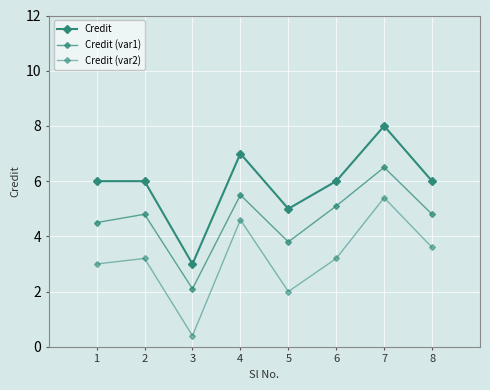

What is the approximate value of Credit (var2) at 2?

3.2